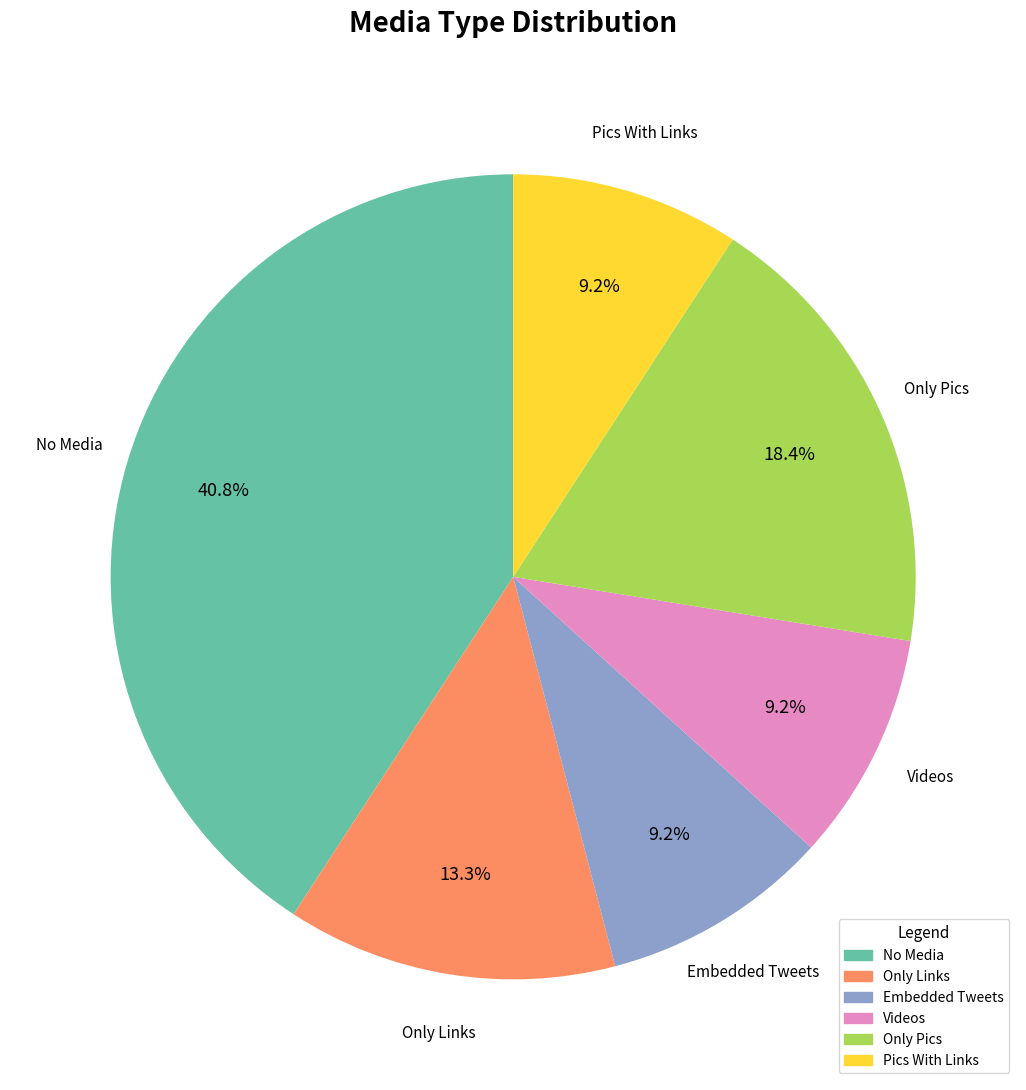

To the nearest percent, what is the difference between the Pics With Links and Only Links slice percentages?

4%